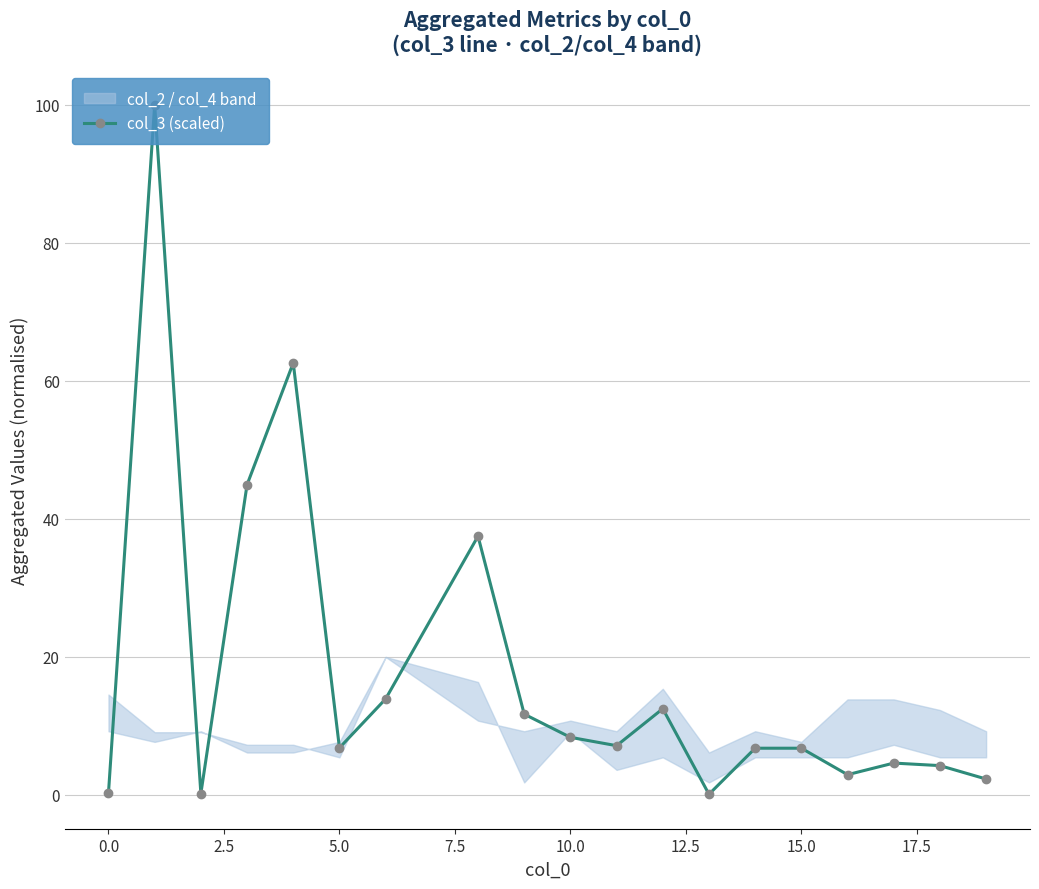

True or false: col_3 (scaled) has more than 1 points higher than both neighbors.

True